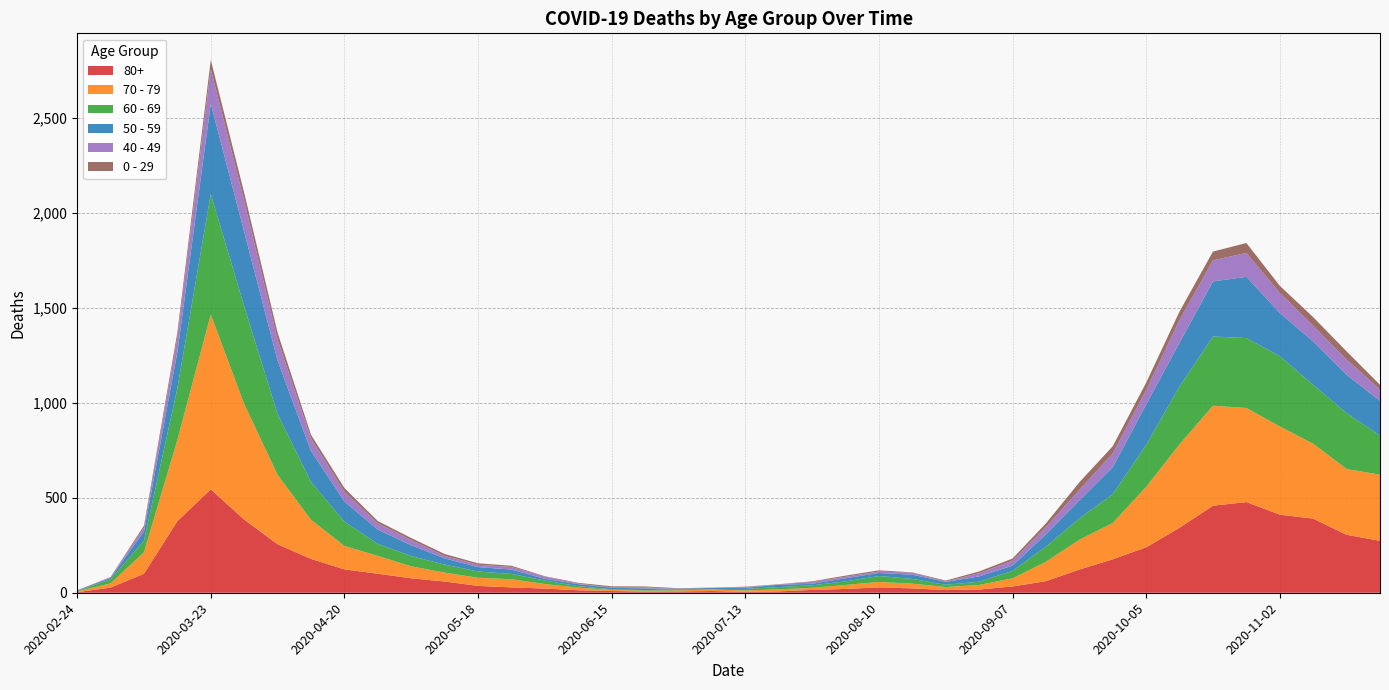

Reading left to right, extract all data points from this chart.

80+: 3	27	100	377	544	385	255	178	123	100	76	59	36	28	22	13	9	6	7	9	5	7	15	20	28	23	14	17	33	61	122	176	239	342	458	477	411	390	305	273
70 - 79: 4	22	113	427	920	608	365	206	123	94	63	47	43	43	24	14	6	5	5	8	7	11	11	21	29	25	16	24	43	102	157	191	318	439	526	495	464	394	346	348
60 - 69: 2	22	61	272	634	514	320	199	128	63	54	42	33	28	18	8	3	3	6	3	8	12	13	19	31	25	12	17	39	80	112	152	221	305	364	368	370	310	294	206
50 - 59: 3	7	48	190	475	392	281	163	106	75	57	33	23	23	9	10	8	9	3	5	6	12	8	16	16	22	15	28	28	64	95	142	212	230	290	322	227	228	202	182
40 - 49: 0	5	21	79	183	163	111	66	51	33	27	13	12	14	12	3	2	5	1	1	4	2	10	8	8	10	2	17	26	38	55	72	76	120	111	126	105	83	80	60
0 - 29: 1	0	10	25	47	42	36	19	20	12	11	10	8	6	2	4	6	5	2	1	2	1	3	6	6	2	5	9	11	20	40	38	39	44	46	52	38	45	43	25